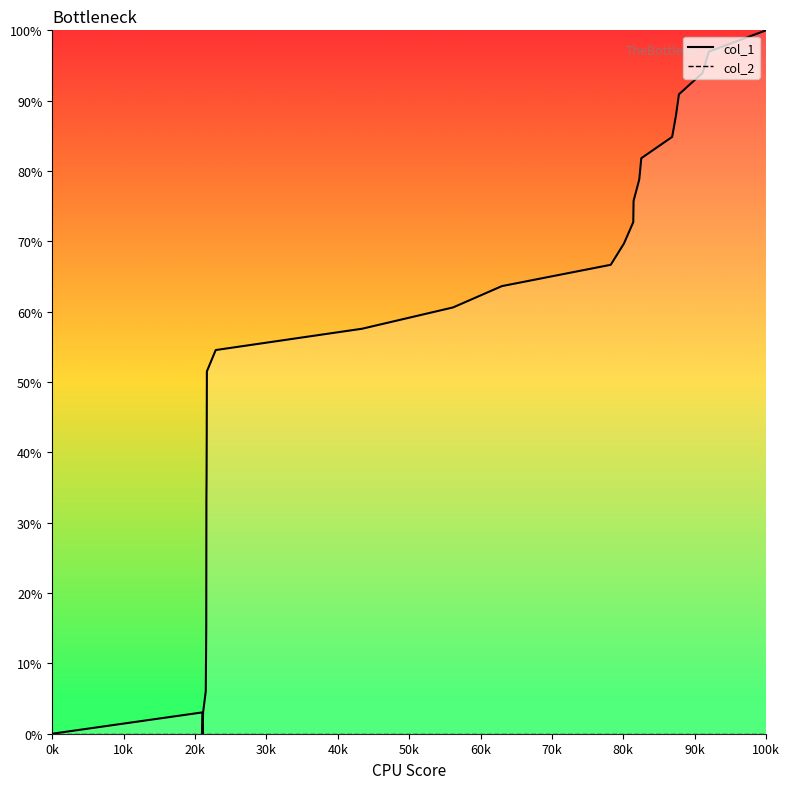

True or false: col_1 and col_2 intersect in this chart.

False